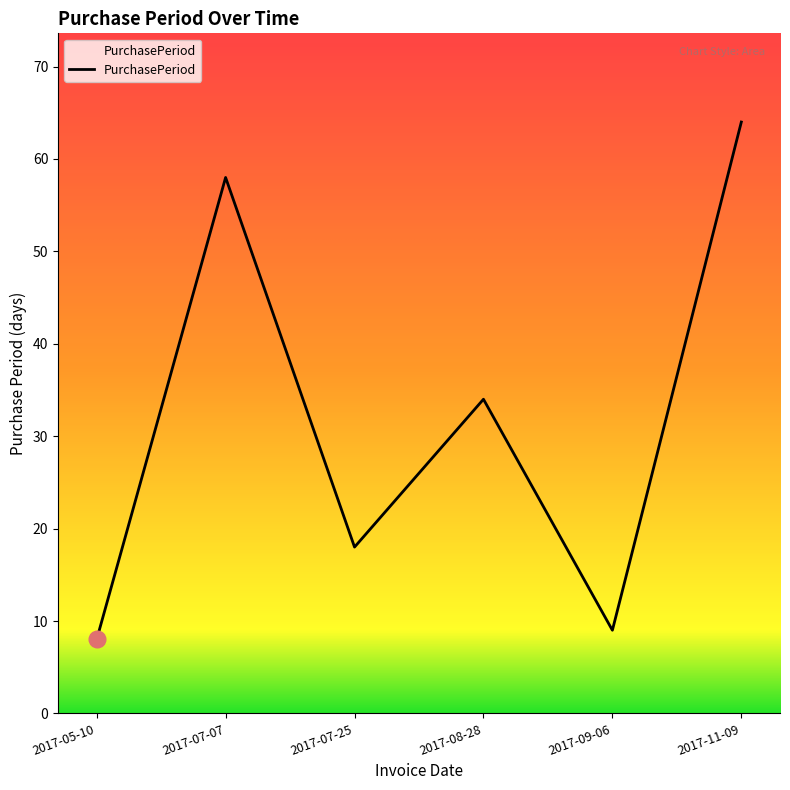

What is the sum of the values at 2017-05-10 and 2017-11-09?

72